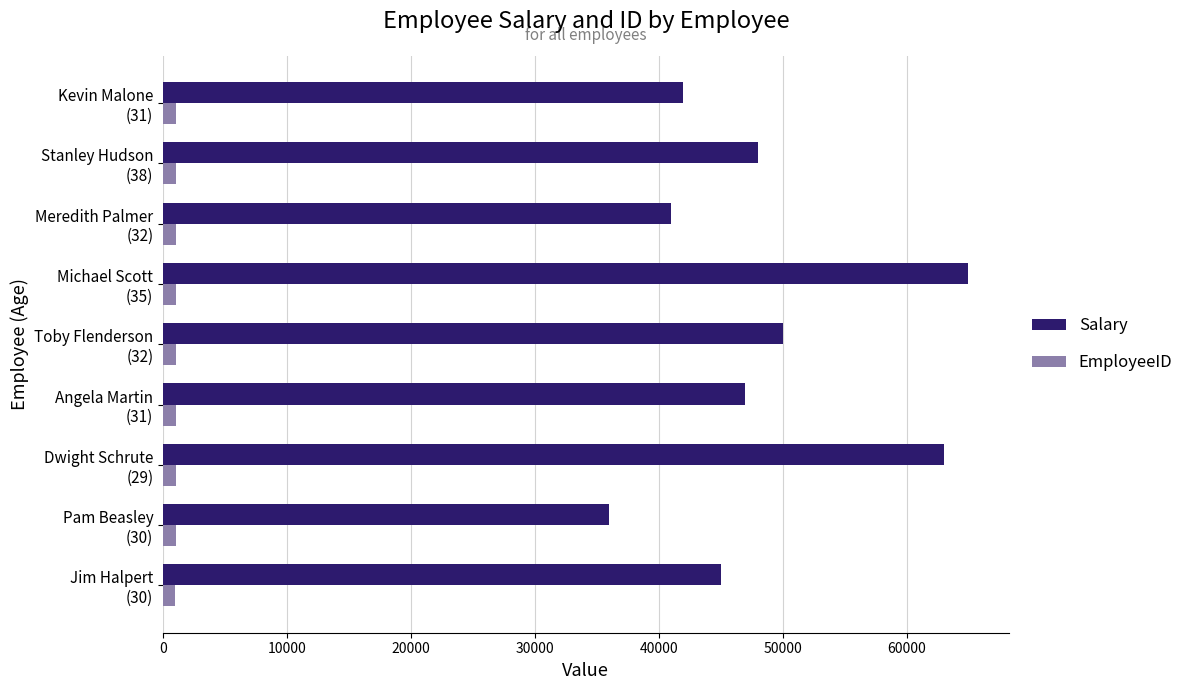

Which series has the widest spread of values?

Salary